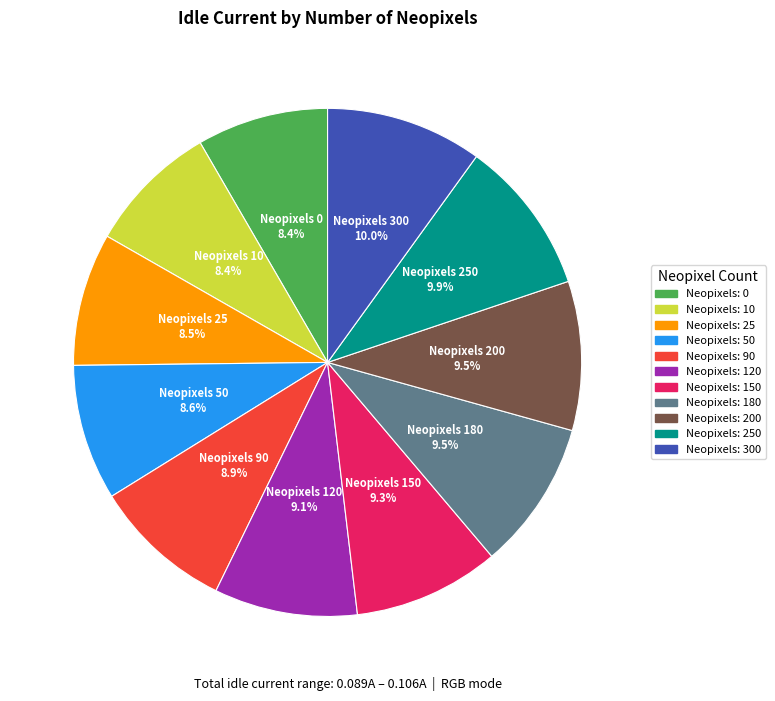

How many slices are in this pie chart?

11